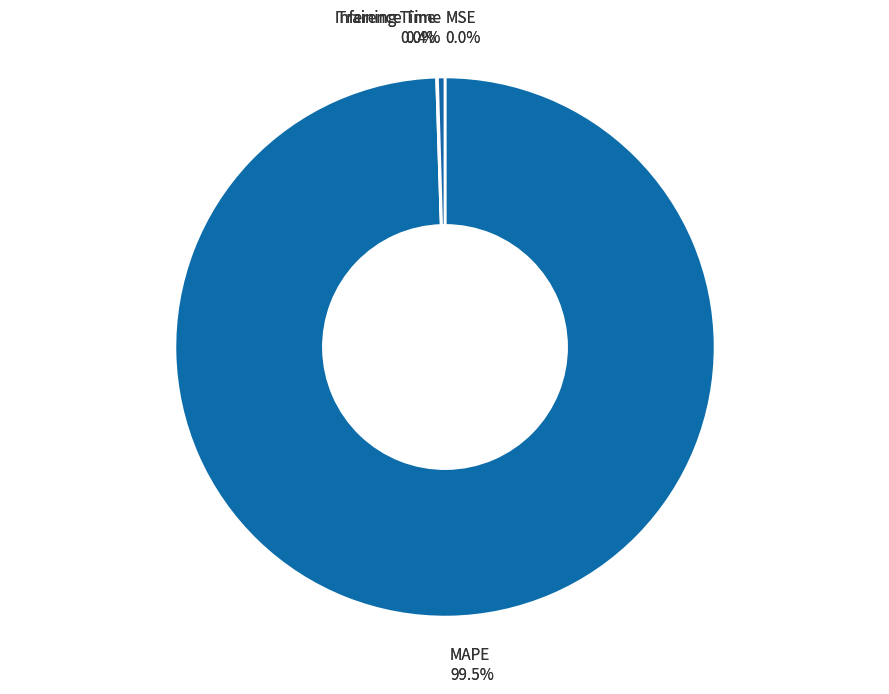

Does Training Time account for over 50% of the chart?

No